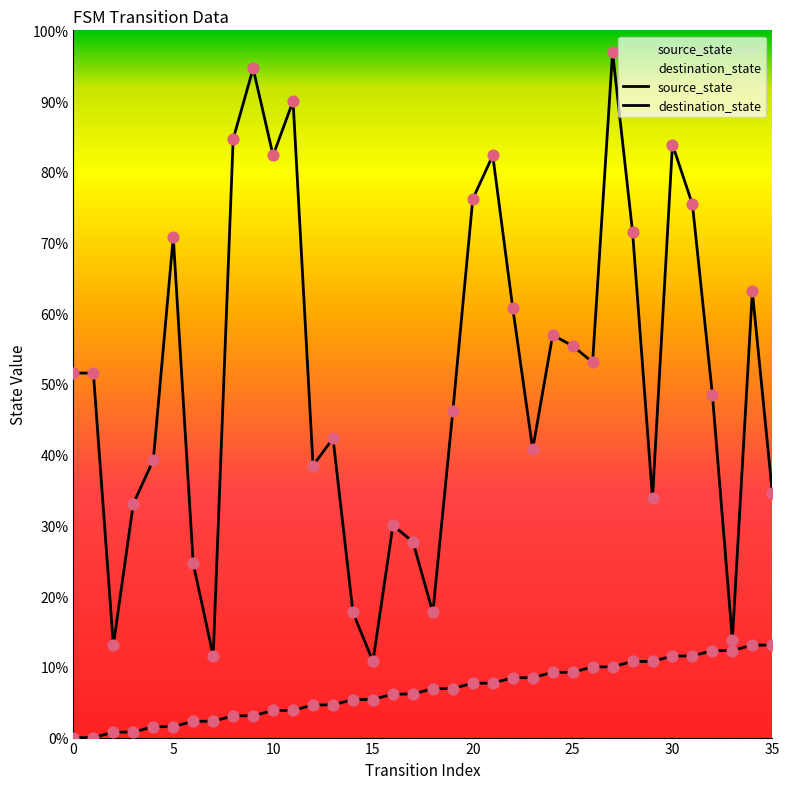

Which series contains the lowest Y value?

source_state